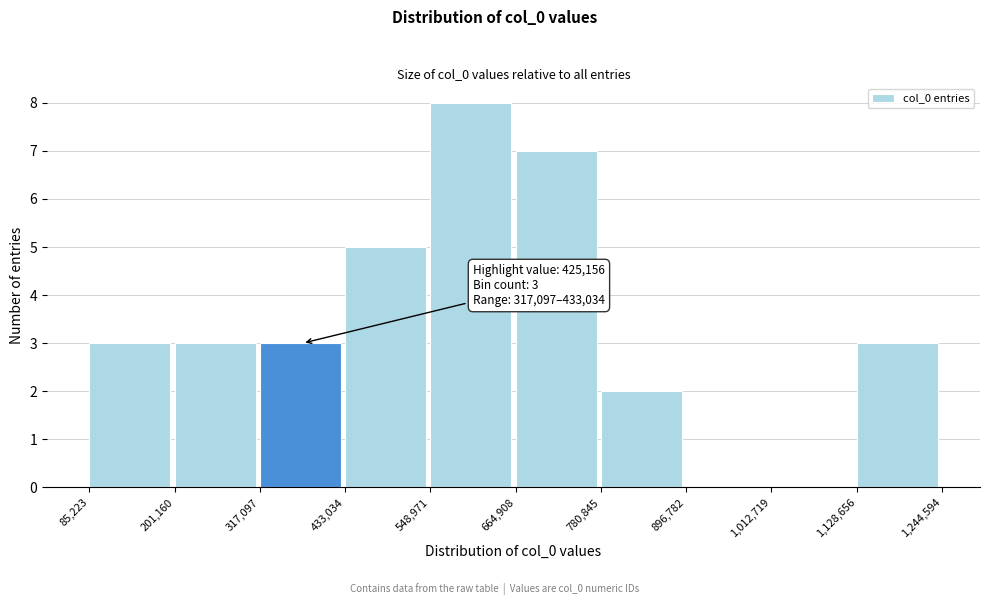

Over which range of the x-axis is the bar tallest?

548,971 to 664,908